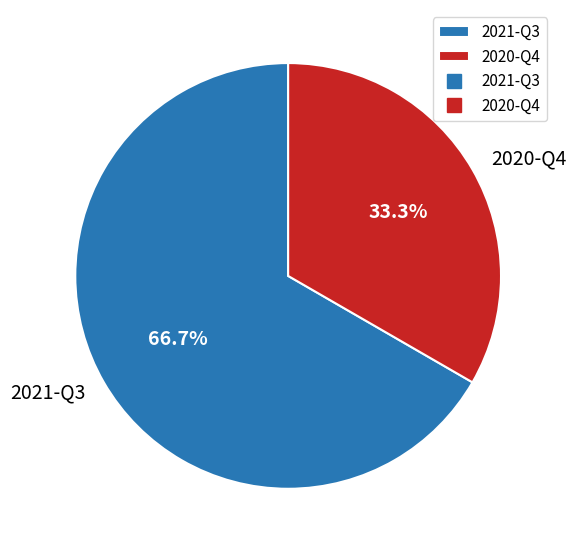

What is the total percentage of 2021-Q3 and 2020-Q4?

100.0%